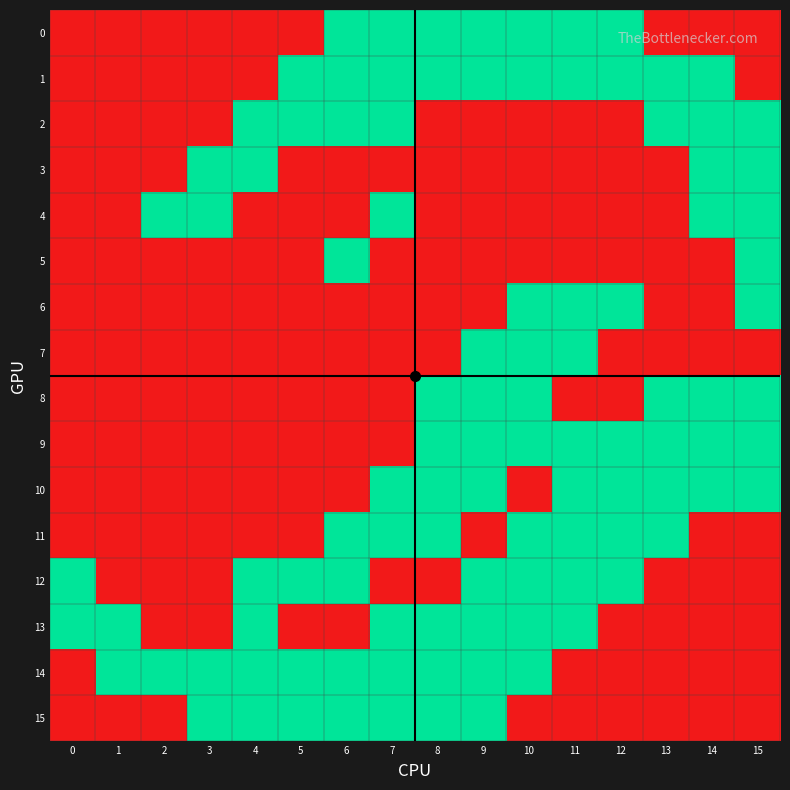

Which has a higher value, 4 or 0?

4